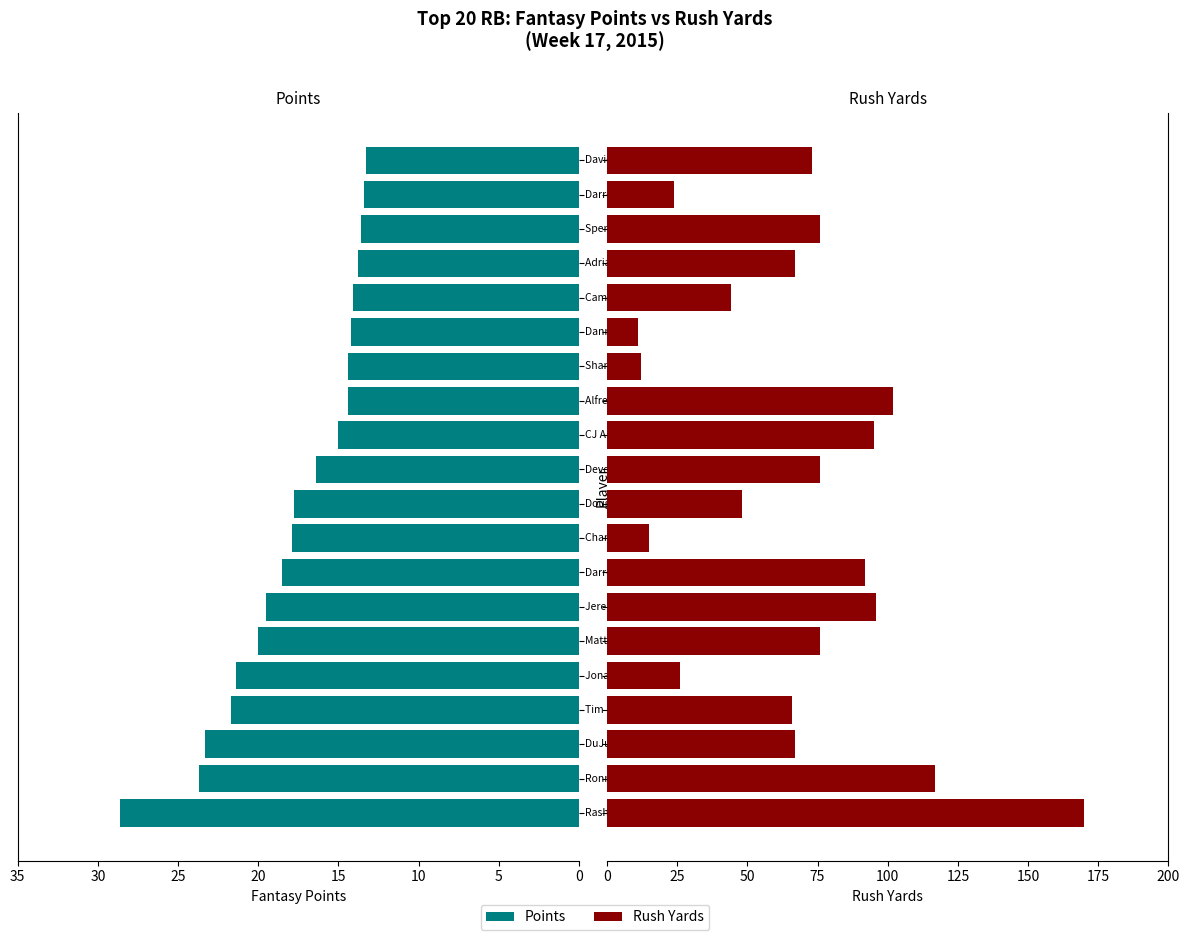

What is the label of the 11th bar from the left?

10